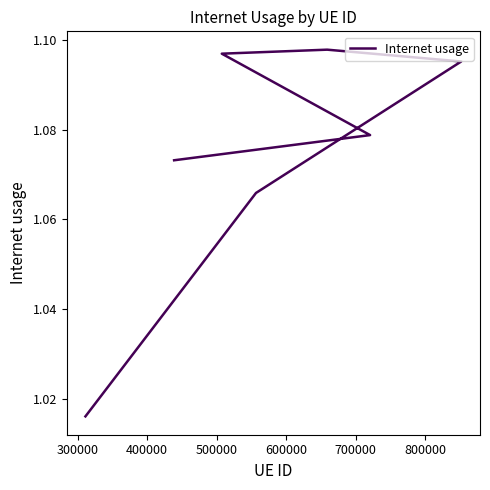

What is the difference between the maximum and minimum values?

0.1